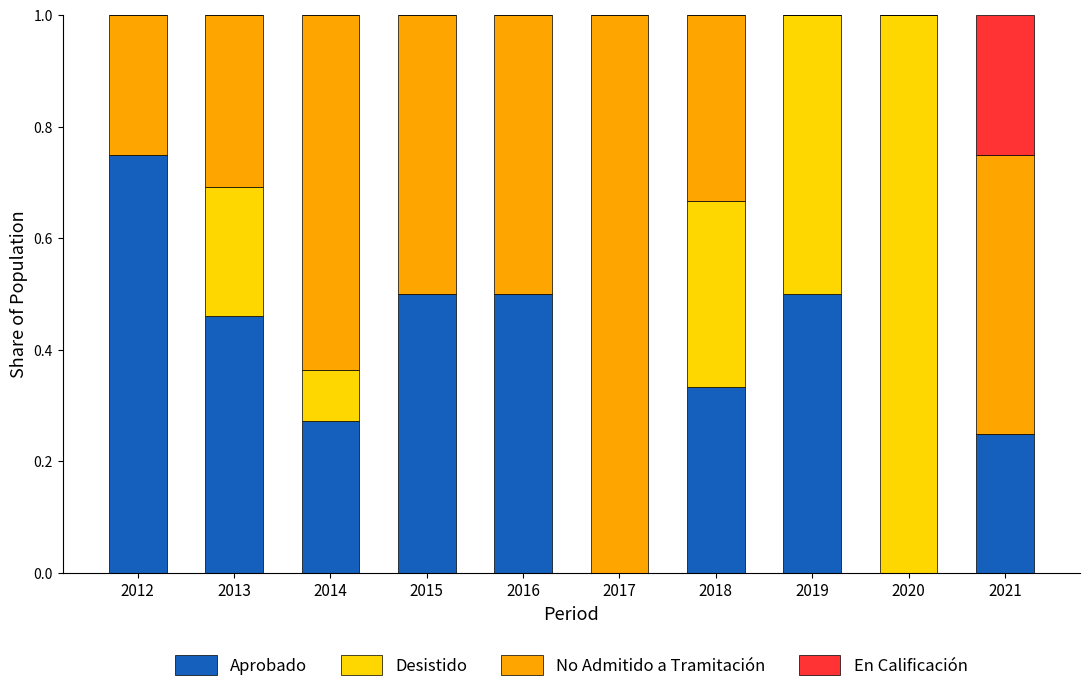

What are all the series names shown in the legend?

Aprobado, Desistido, No Admitido a Tramitación, En Calificación